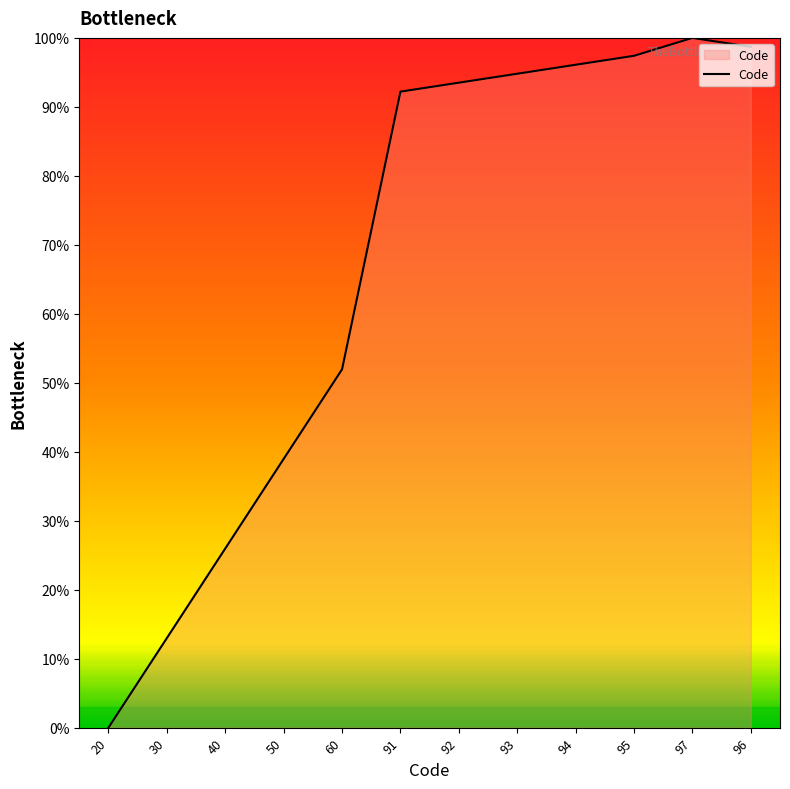

Which label corresponds to the largest value in the chart?

97